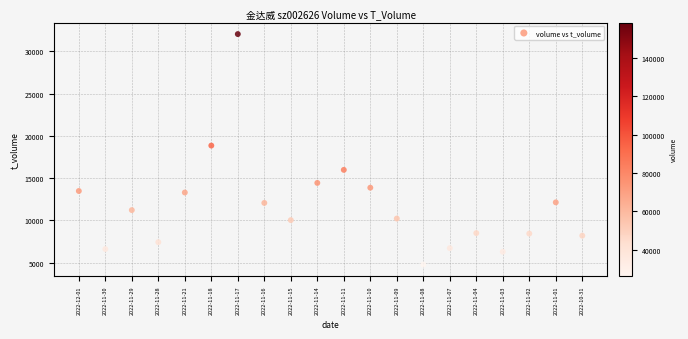

What Y value in the scatter plot is closest to 18413?

18858